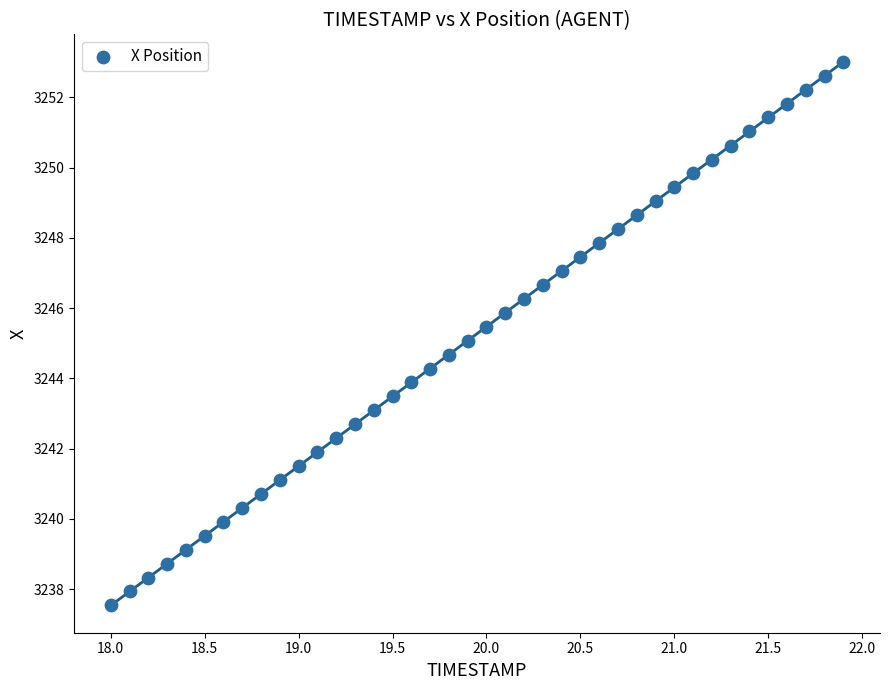

What is the range of X values (max minus min)?

3.9